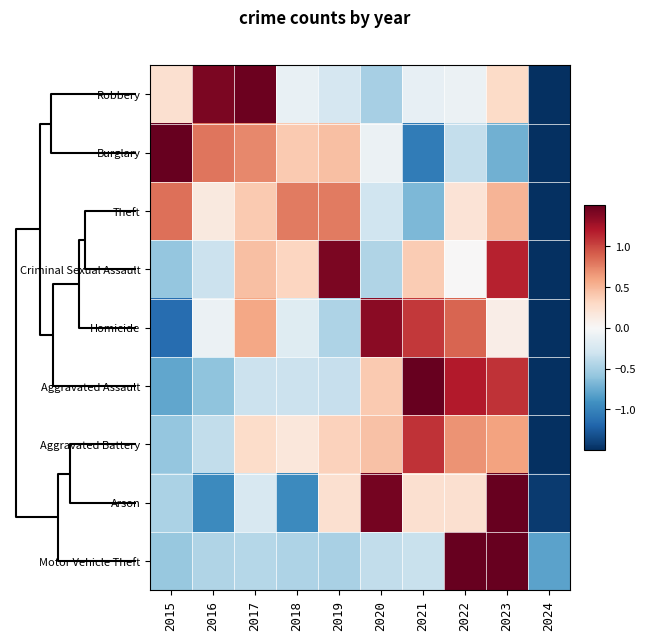

What is the spread (max minus min) of values at 2022?

1.9